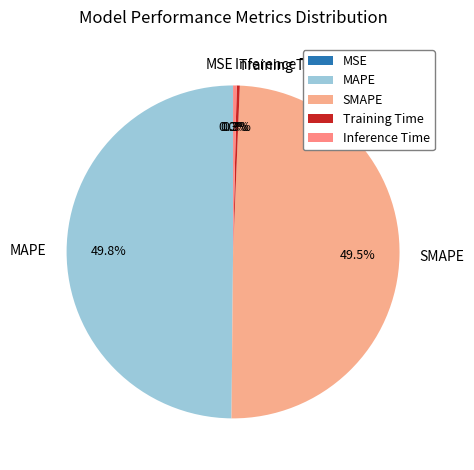

Combined, do Inference Time and Training Time account for over 50%?

No